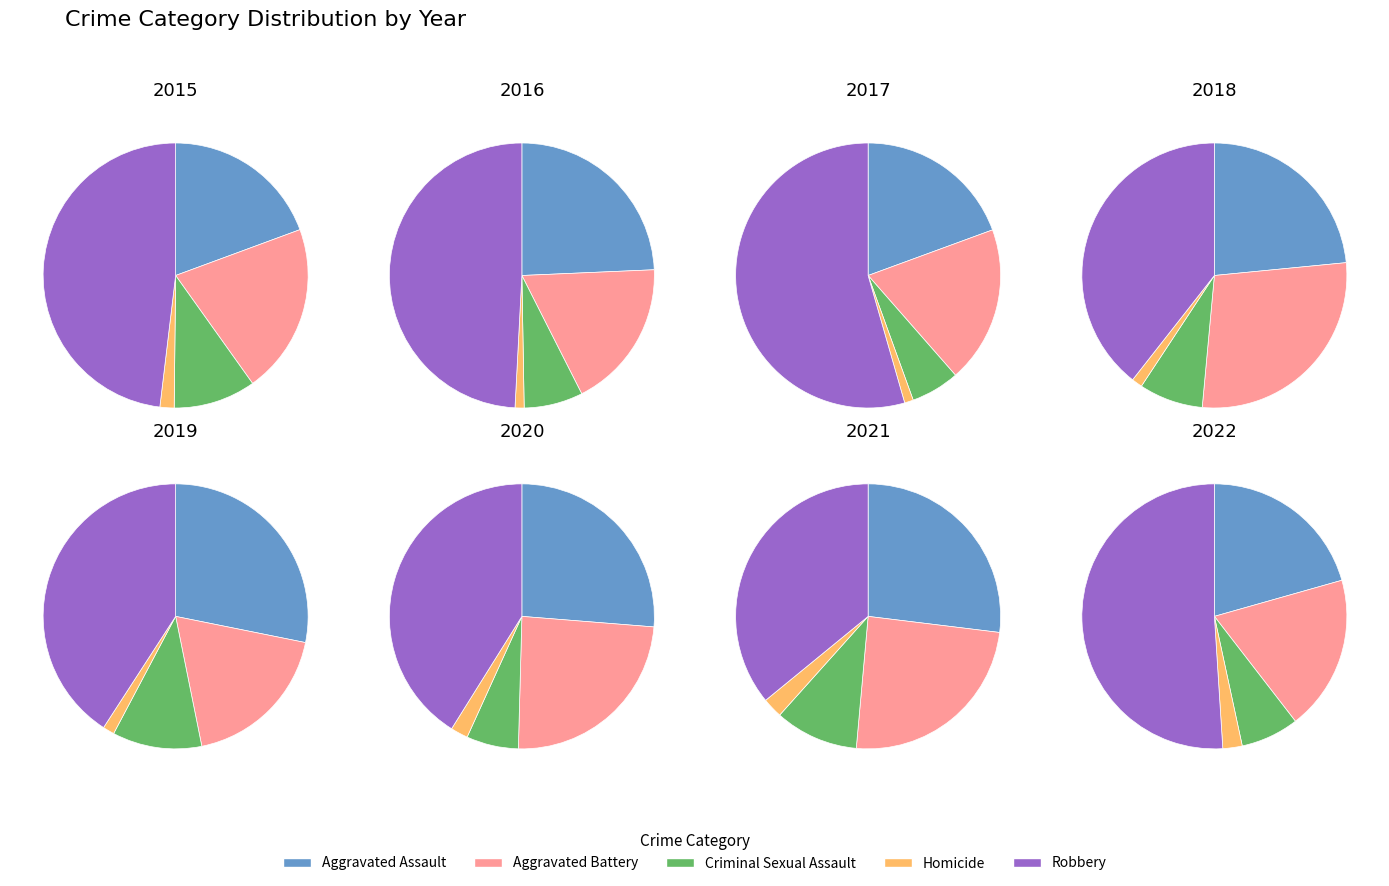

Is it true that 8 is 1% of the pie?

False